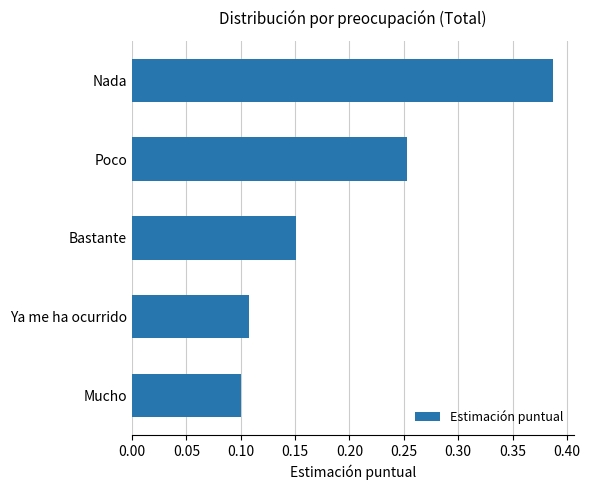

Count the values in the range 0 to 1.

5